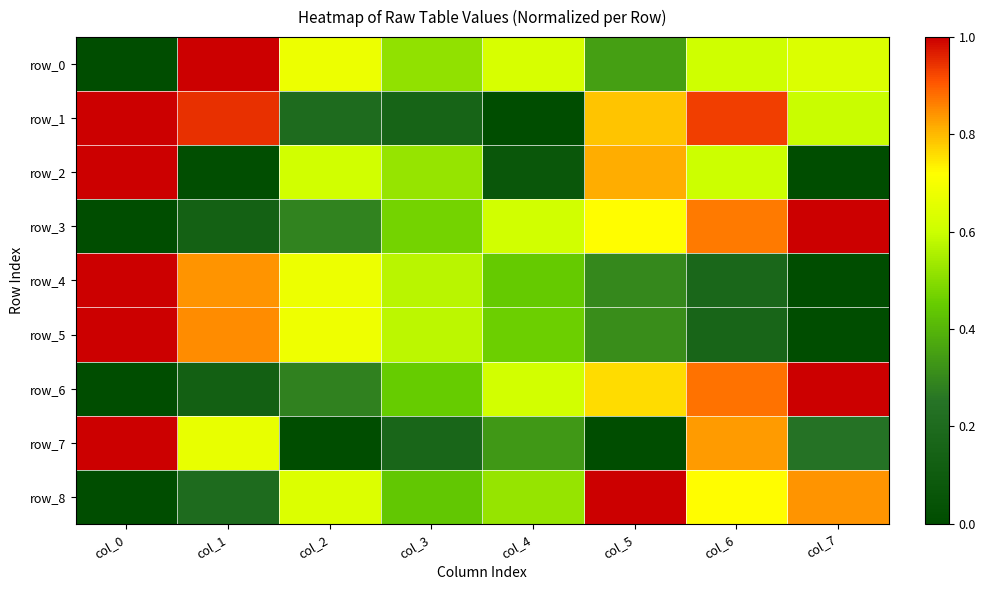

Between col_4 and col_5, which series saw the biggest shift?

row_1